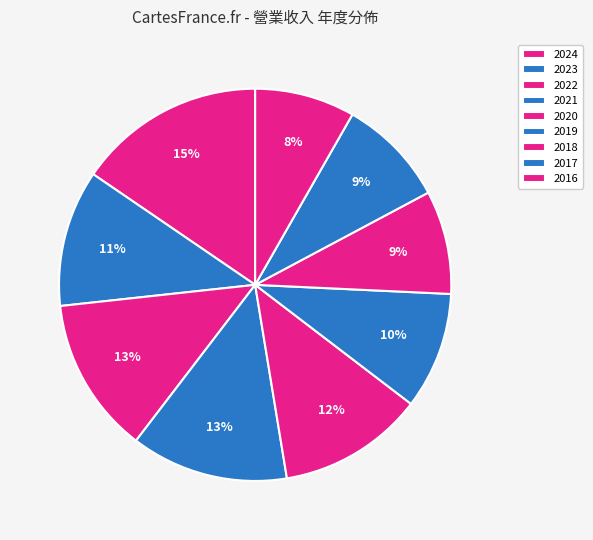

The 2020 slice represents 23% of the pie. True or false?

False